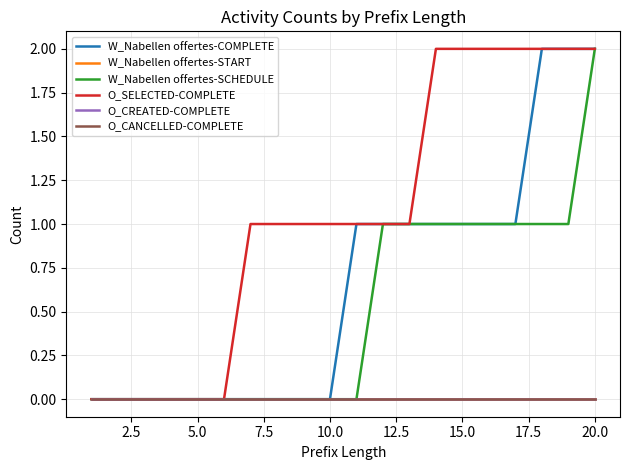

Reading left to right, extract all data points from this chart.

W_Nabellen offertes-COMPLETE: 0	0	0	0	0	0	0	0	0	0	1	1	1	1	1	1	1	2	2	2
W_Nabellen offertes-START: 0	0	0	0	0	0	0	0	0	0	0	0	0	0	0	0	0	0	0	0
W_Nabellen offertes-SCHEDULE: 0	0	0	0	0	0	0	0	0	0	0	1	1	1	1	1	1	1	1	2
O_SELECTED-COMPLETE: 0	0	0	0	0	0	1	1	1	1	1	1	1	2	2	2	2	2	2	2
O_CREATED-COMPLETE: 0	0	0	0	0	0	0	0	0	0	0	0	0	0	0	0	0	0	0	0
O_CANCELLED-COMPLETE: 0	0	0	0	0	0	0	0	0	0	0	0	0	0	0	0	0	0	0	0